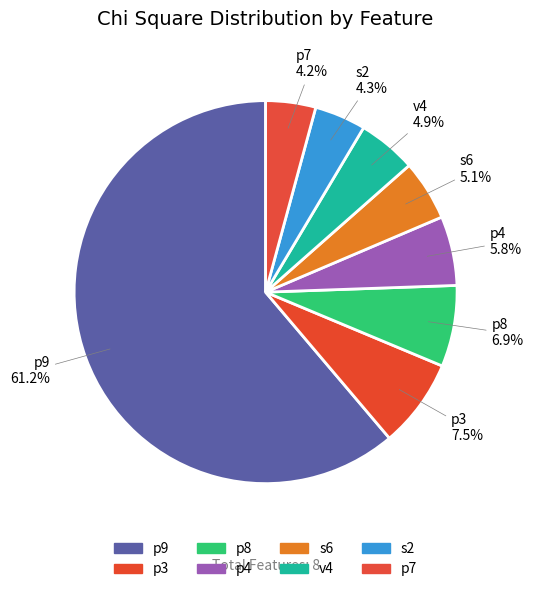

What percentage is the p9 slice, to the nearest percent?

61%